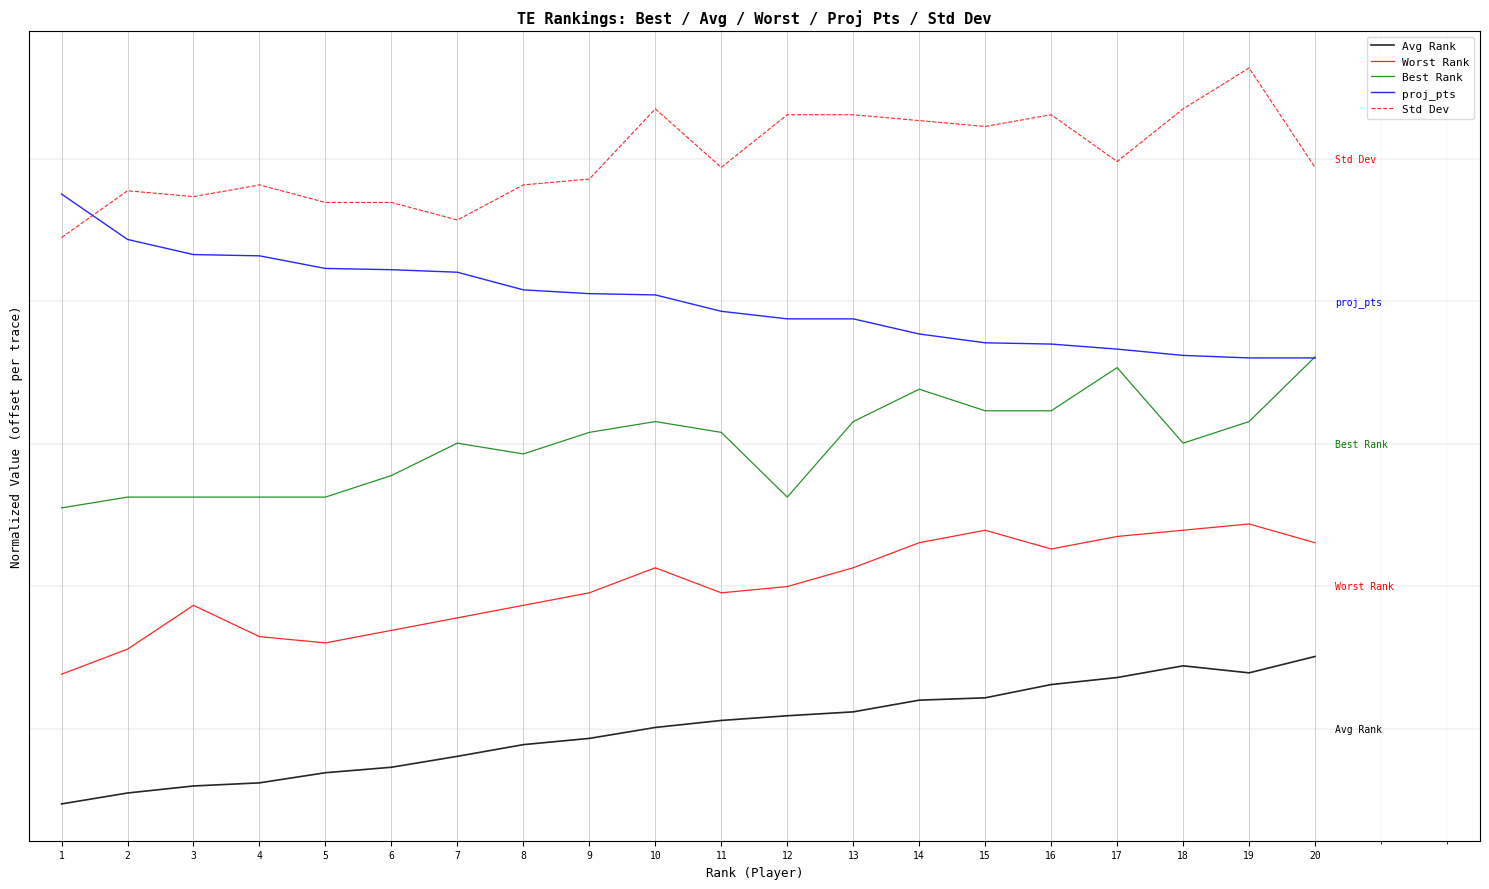

Does the chart have visible grid lines?

Yes